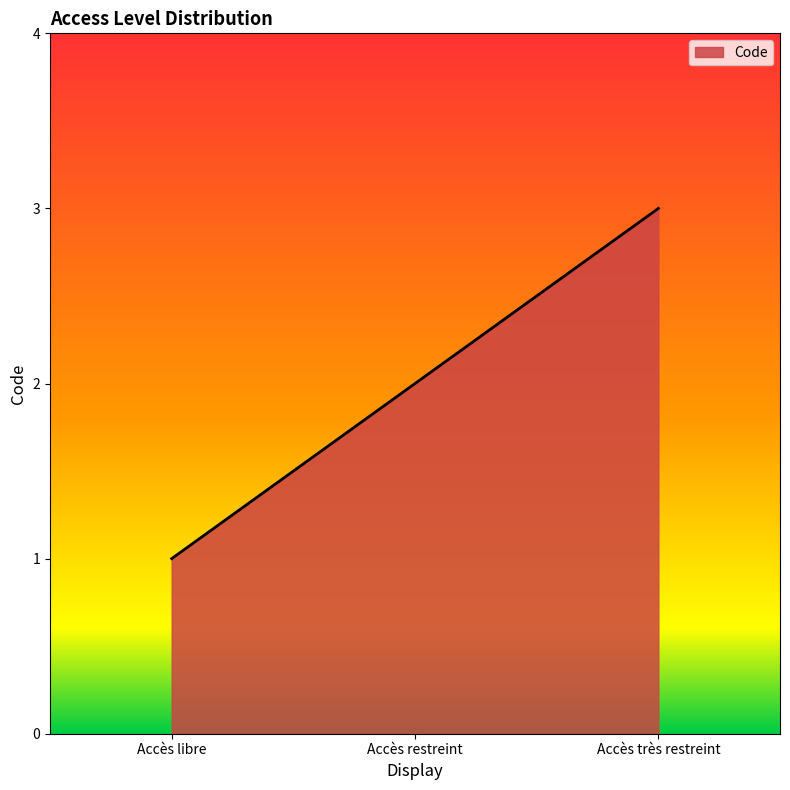

How many lines are shown in the chart?

1